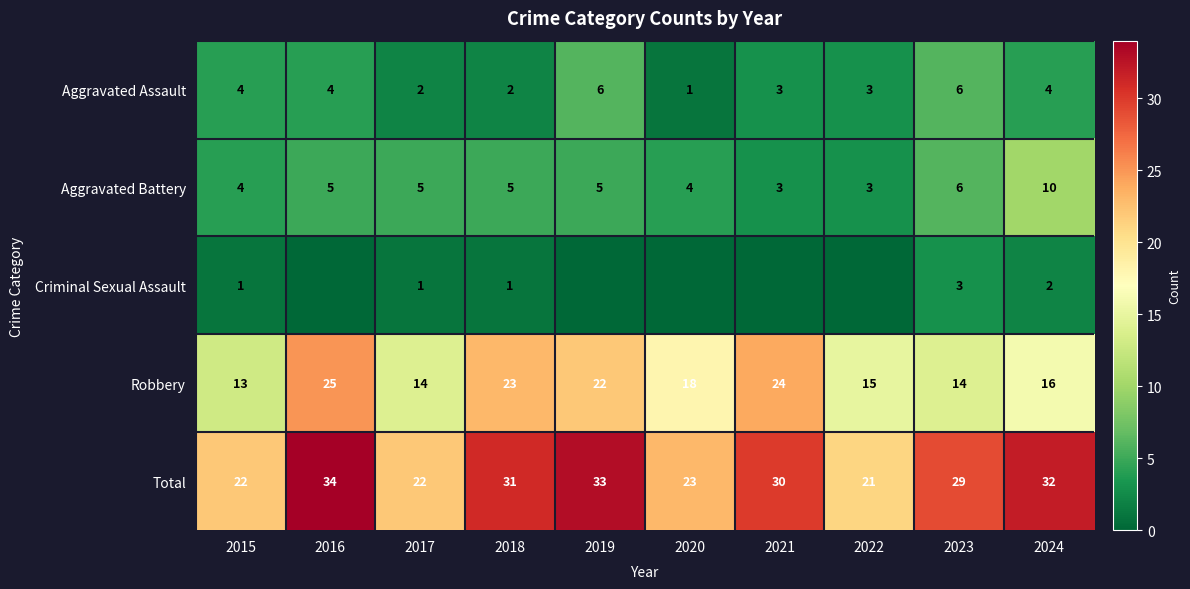

The value of Aggravated Assault at 2015 is 7. True or false?

False